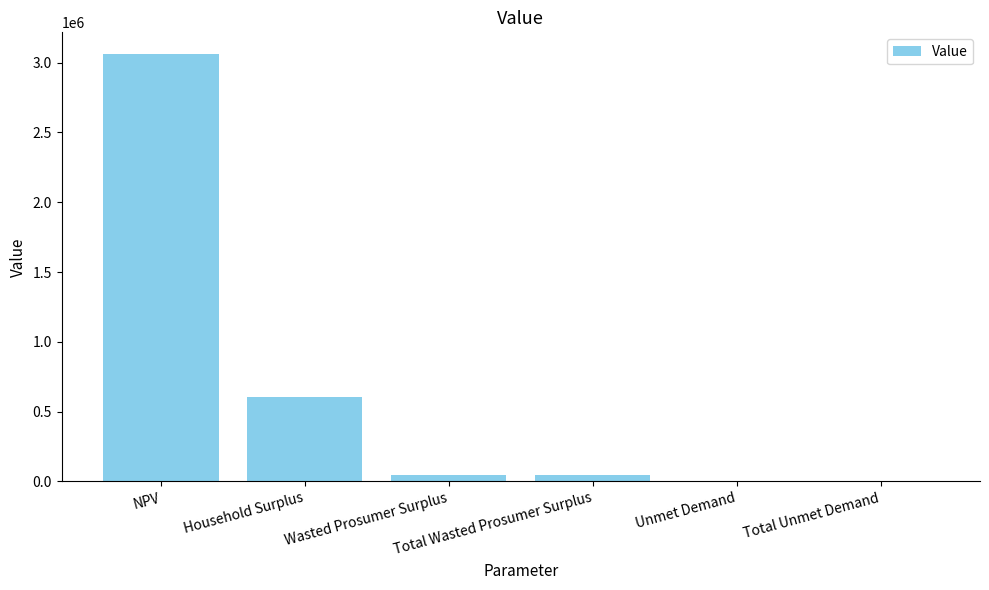

Approximately how many times larger is the value at Unmet Demand compared to Total Unmet Demand?

1.0